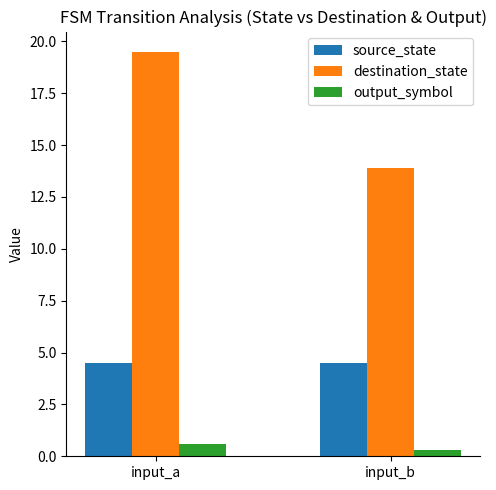

What is the highest value of the source_state series?

4.5